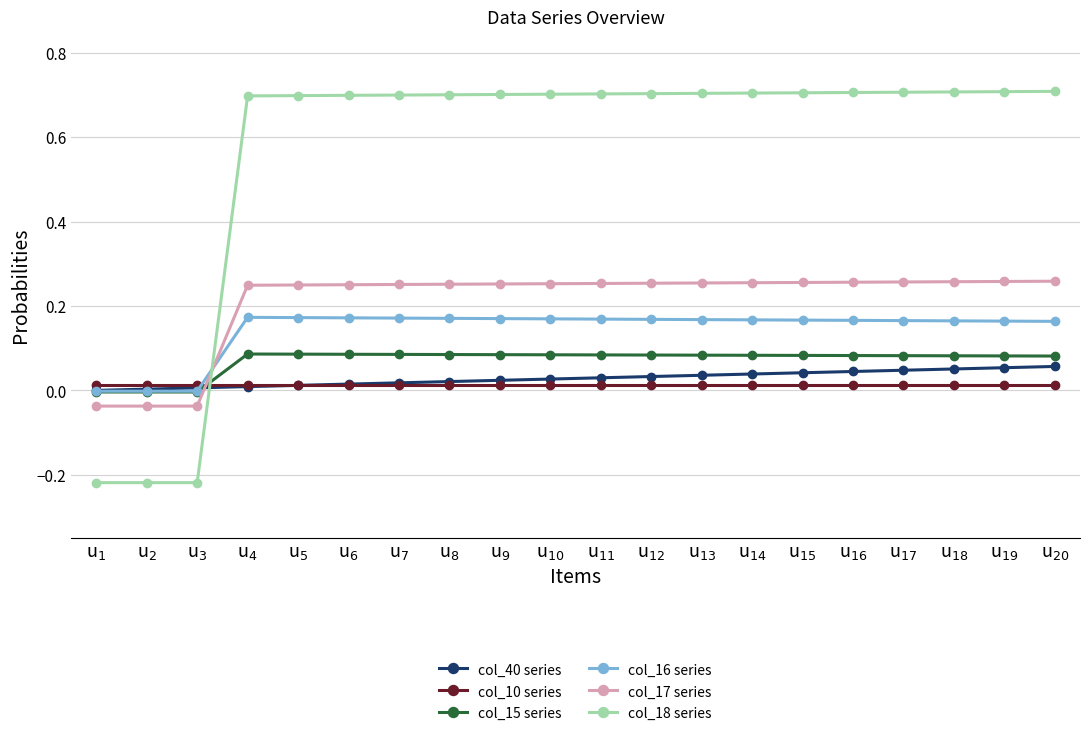

At which label does col_18 series first exceed 0?

u$_{4}$